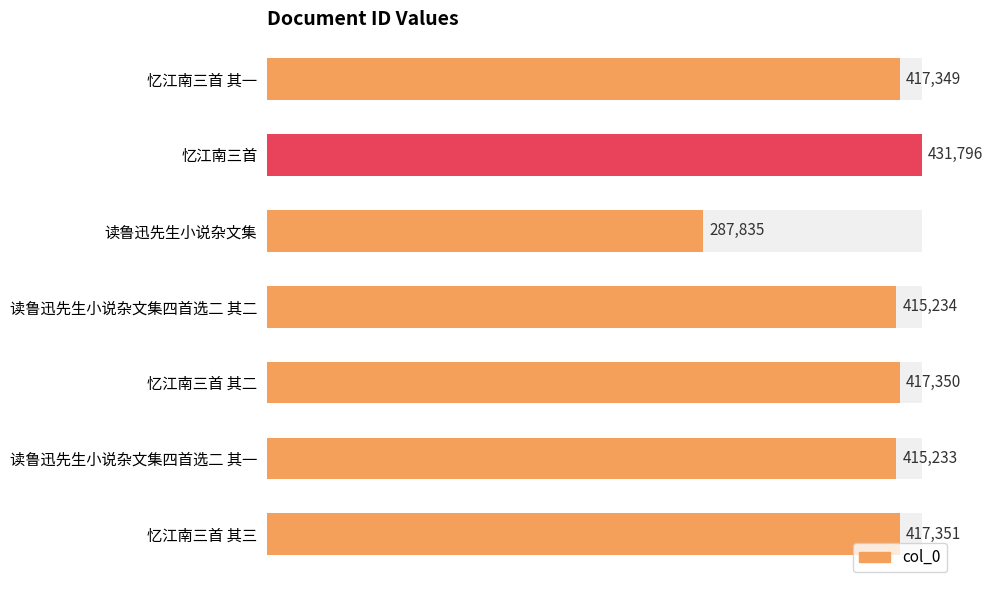

How many categories are shown in the chart?

7